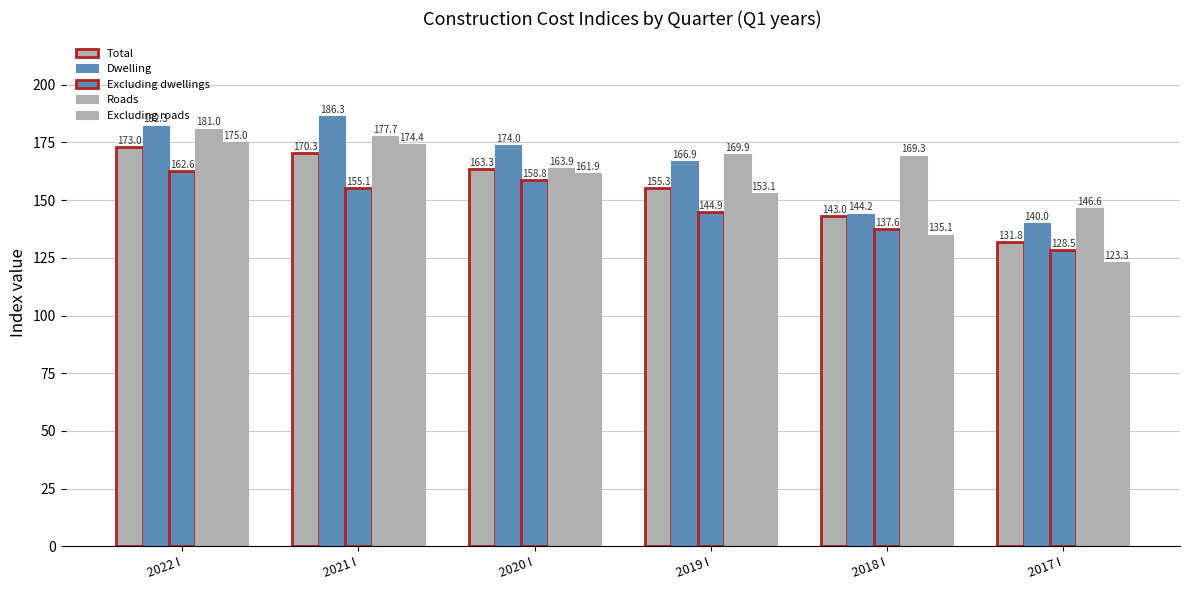

Where is Roads nearest to the value 163?

2020 I